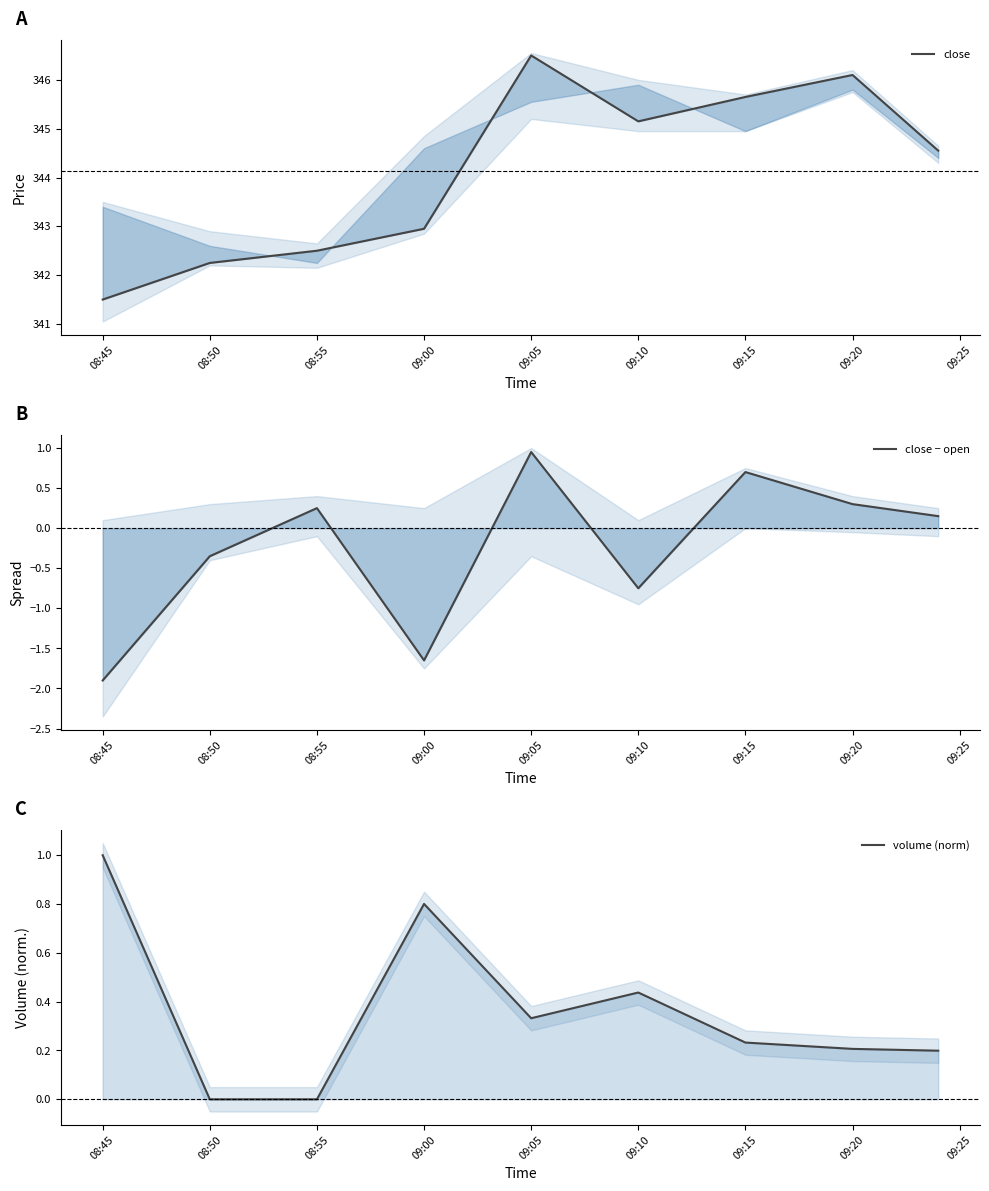

Reading right to left, transcribe all the data shown in this chart.

close: 344.6	346.1	345.6	345.1	346.5	342.9	342.5	342.2	341.5
close − open: 0.2	0.3	0.7	-0.8	0.9	-1.7	0.2	-0.4	-1.9
volume (norm): 0.2	0.2	0.2	0.4	0.3	0.8	0.0	0.0	1.0